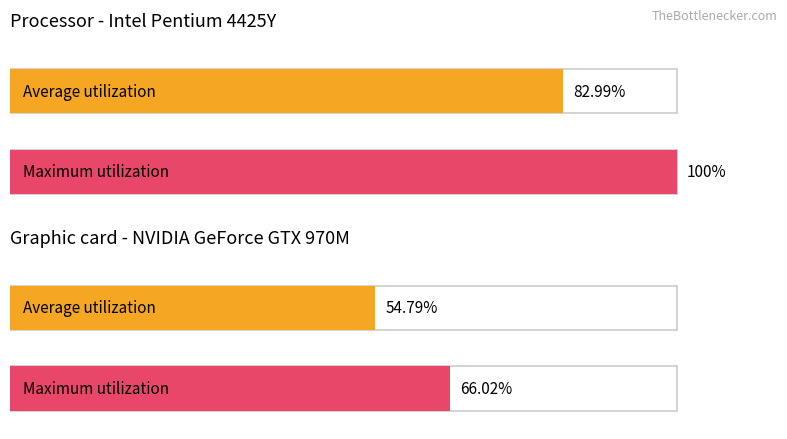

Rank the series by their maximum value, from highest to lowest.

Maximum utilization, Average utilization